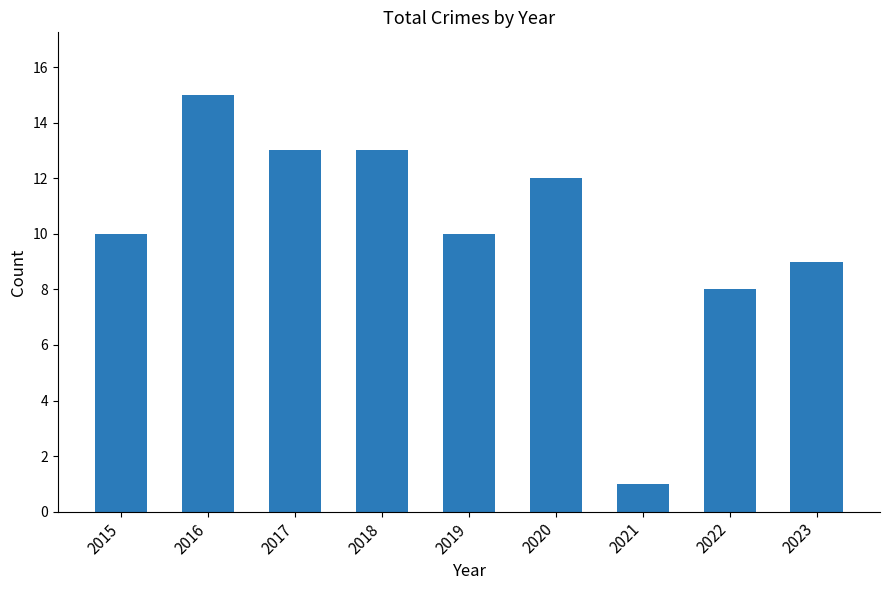

What is the maximum value shown in the chart?

15